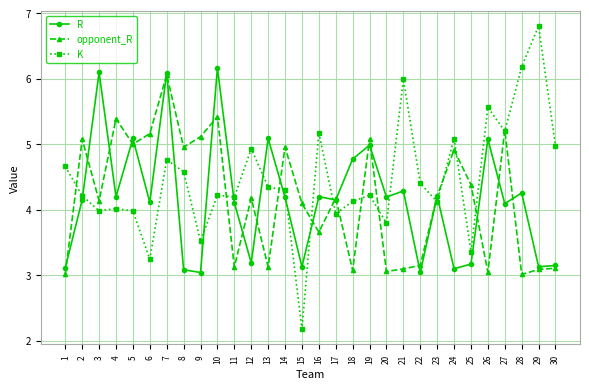

What are all the series names shown in the legend?

R, opponent_R, K